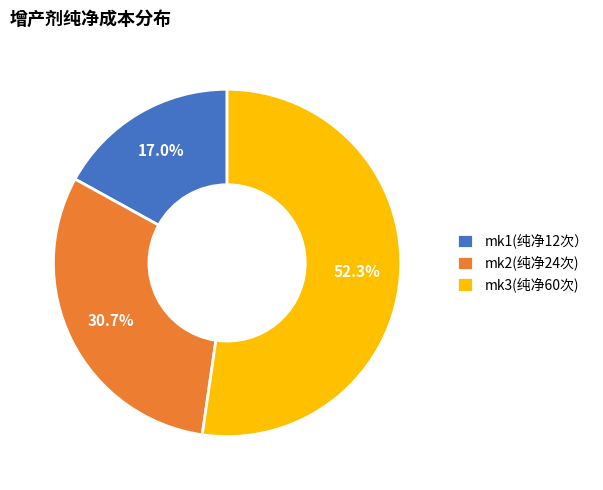

Rank the categories by value from lowest to highest.

mk1(纯净12次）, mk2(纯净24次), mk3(纯净60次)